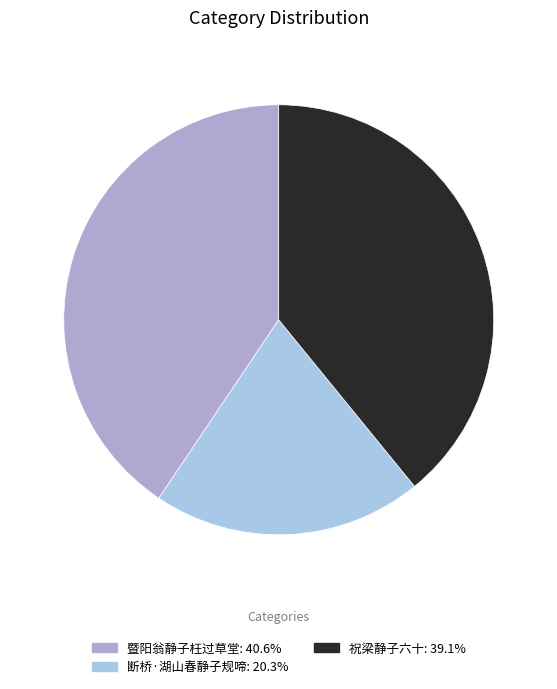

Is 祝梁静子六十 the majority of the pie?

No